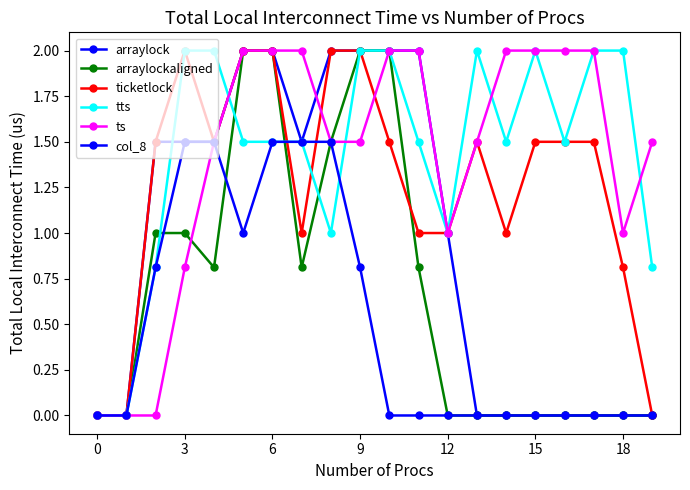

What is the average value of the tts series?

1.4